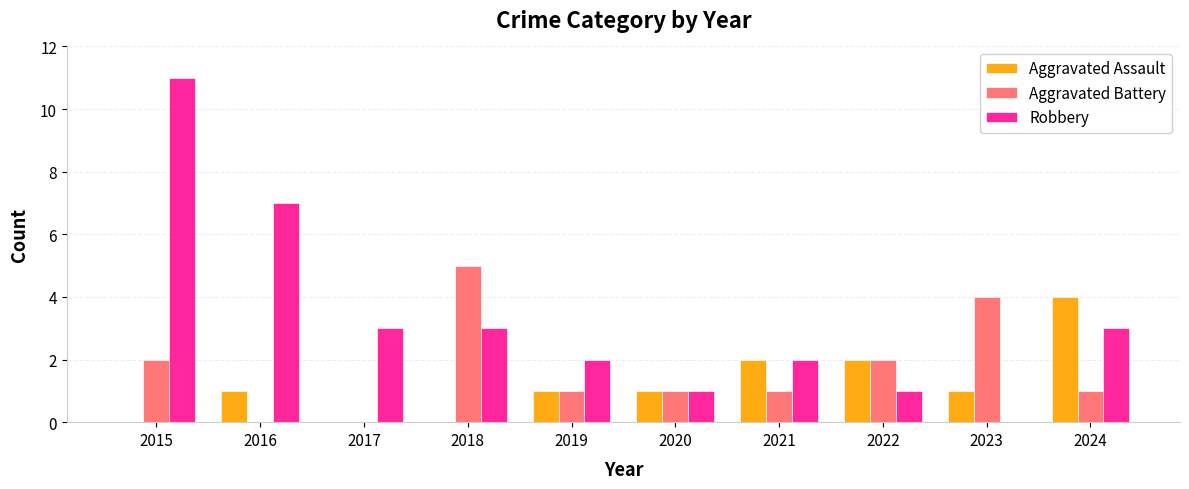

How many groups of bars are there?

10